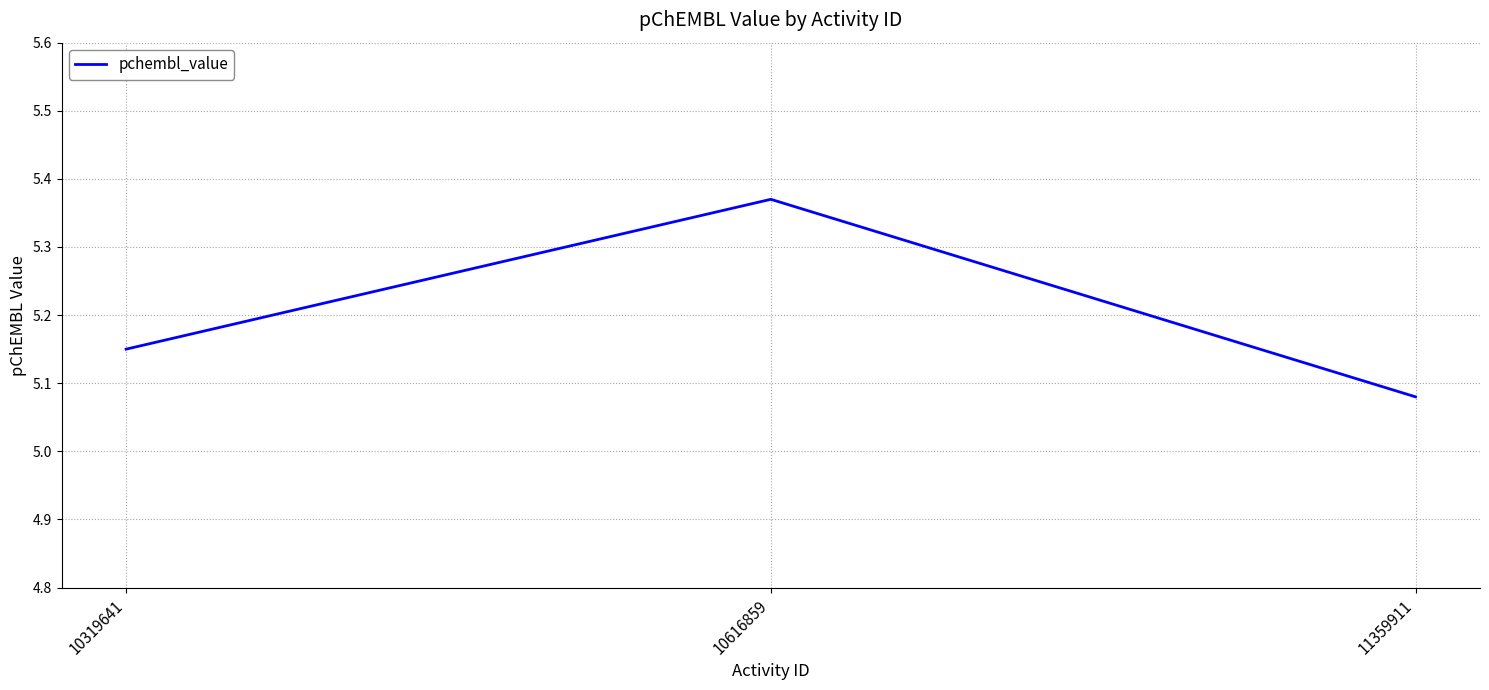

Rank the categories by value from highest to lowest.

10616859, 10319641, 11359911